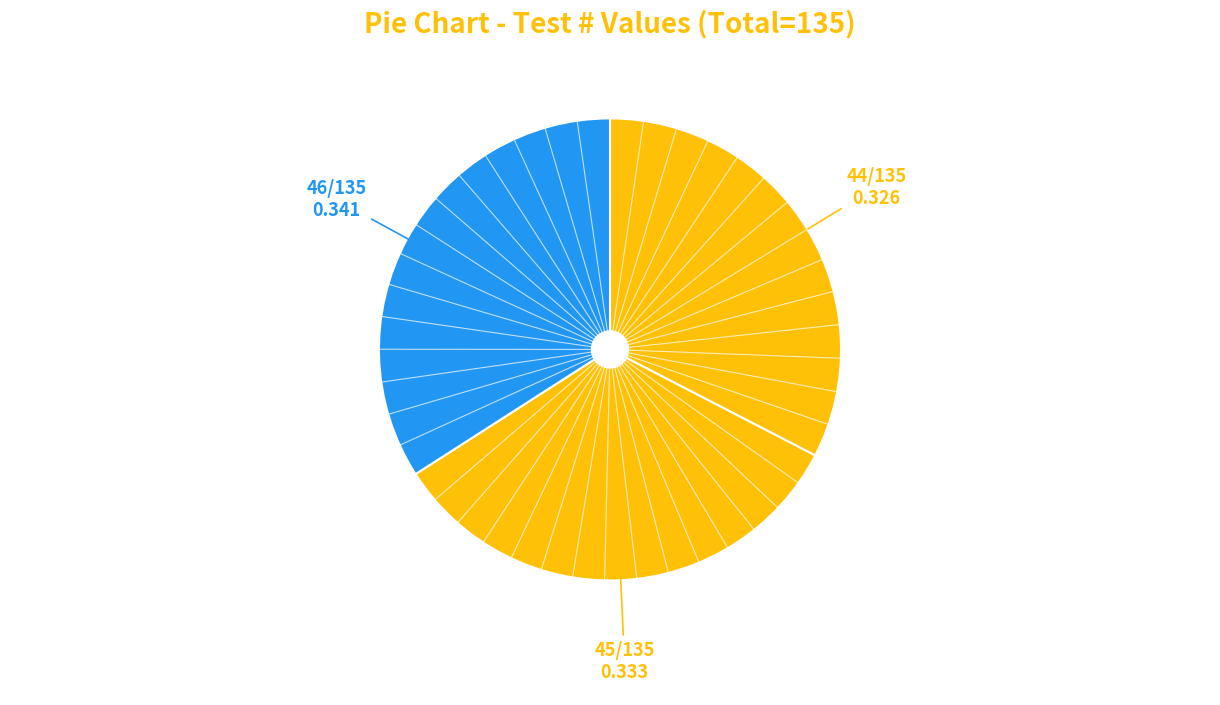

How many slices are in this pie chart?

3